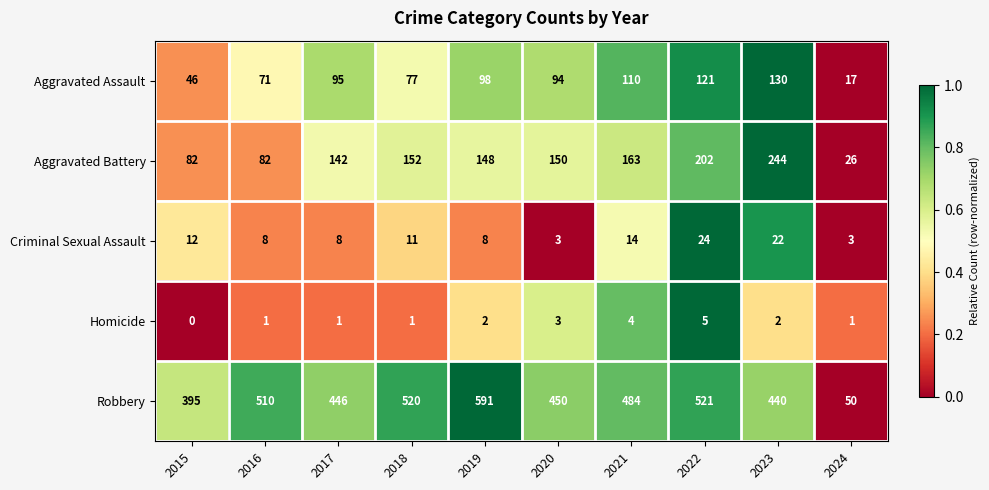

What is the sum of the Aggravated Assault values at 2020 and 2024?

111